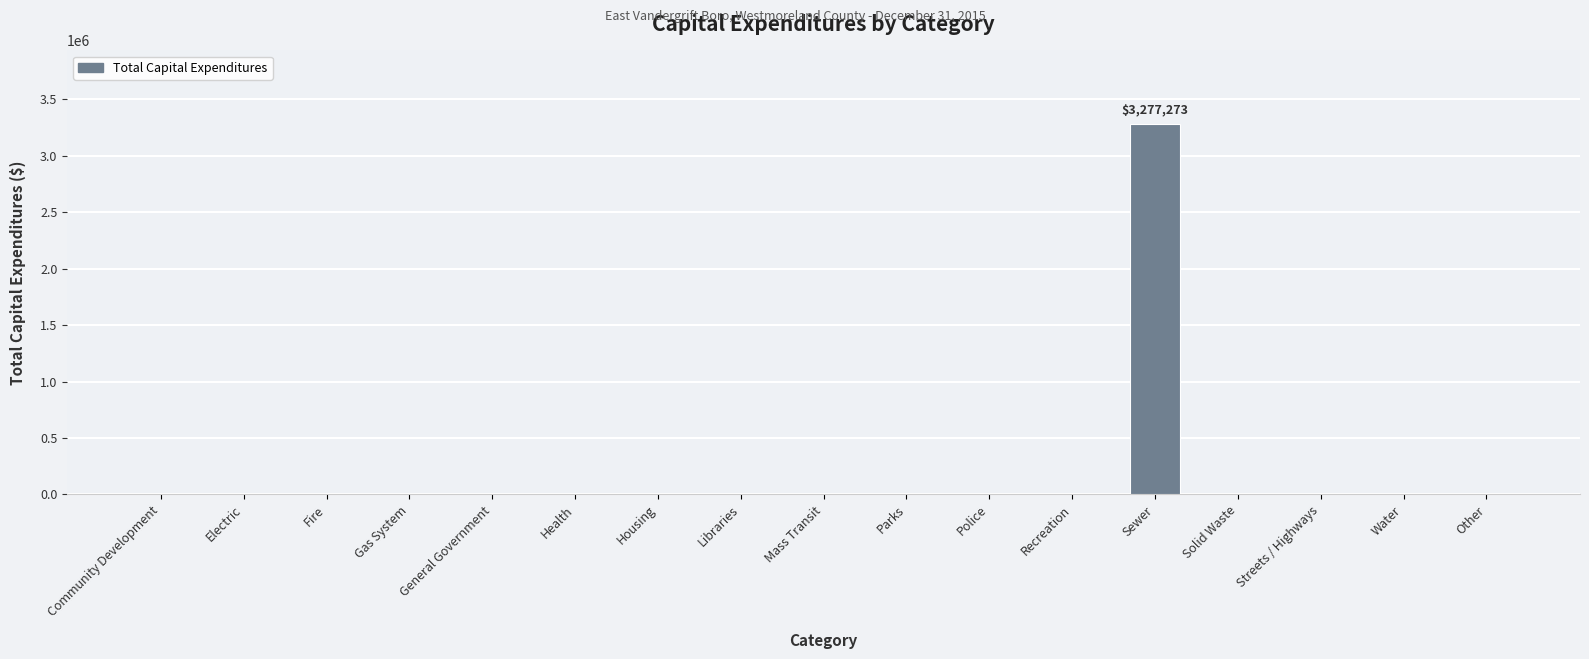

The value at Solid Waste is 0. True or false?

True